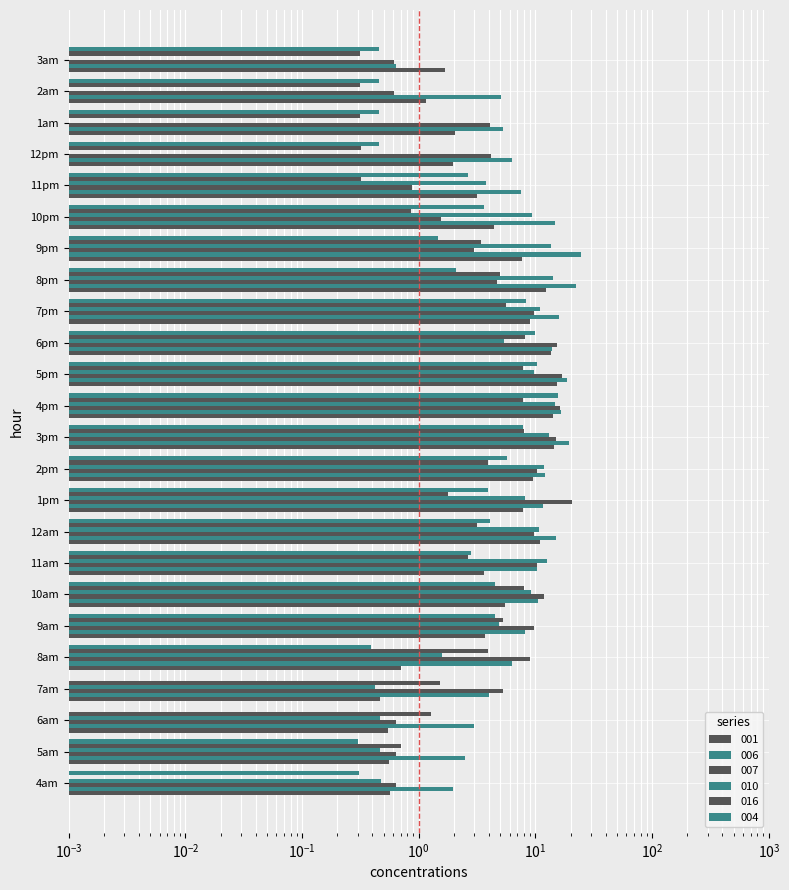

Rank the series by their maximum value, from highest to lowest.

006, 007, 004, 001, 010, 016